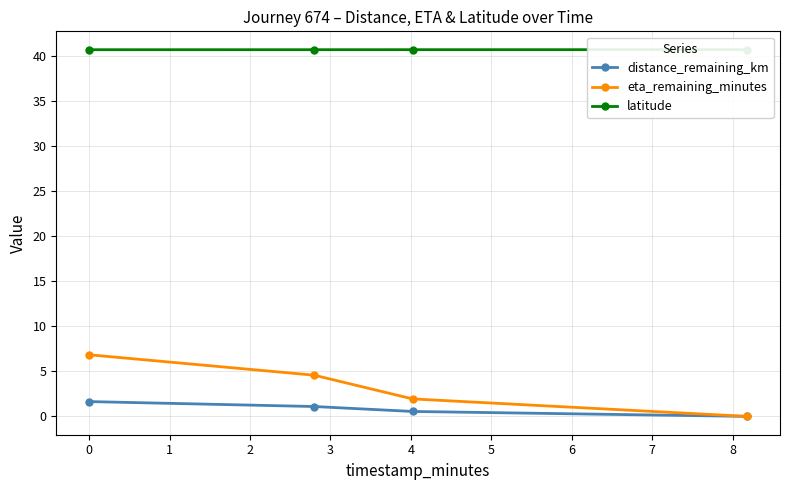

Which series has the largest range (max minus min)?

eta_remaining_minutes